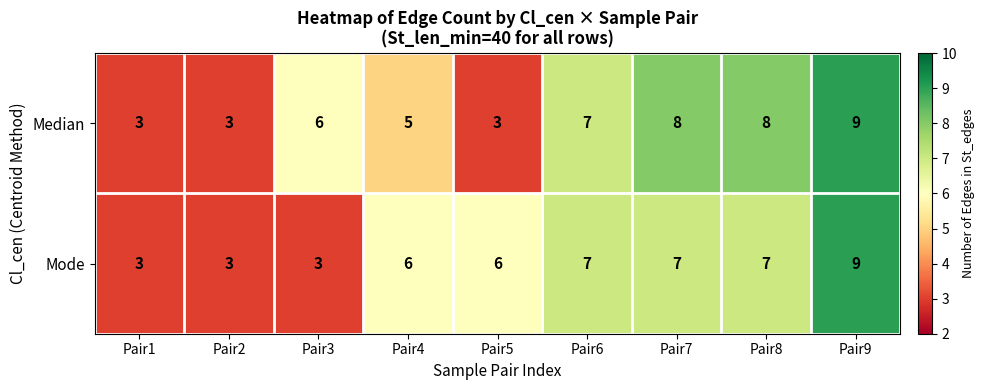

Rank the series by their average value, from highest to lowest.

Median, Mode